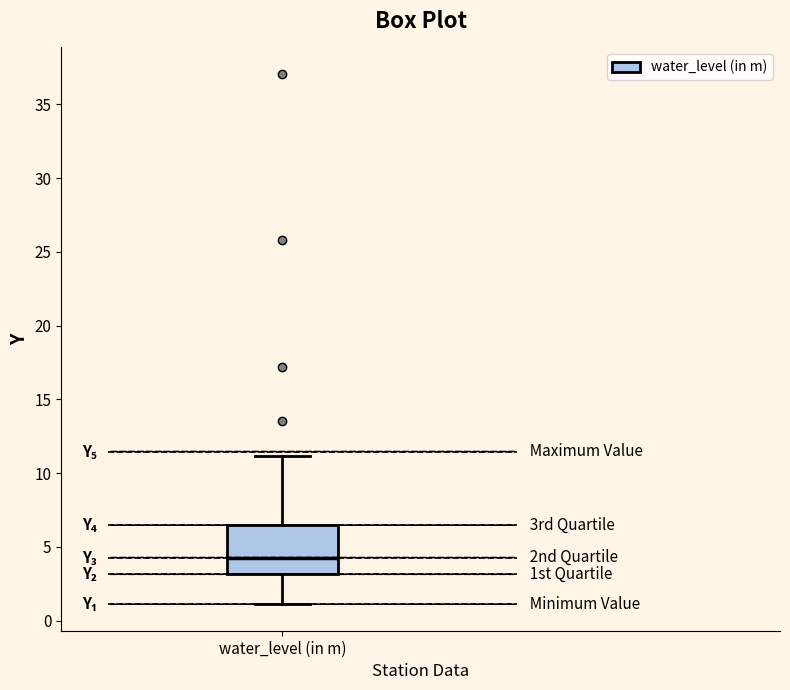

Where does the upper whisker of the box for water_level (in m) end on the y-axis? The values are not printed on the chart, so give them approximately, as read against the axis.

11.0